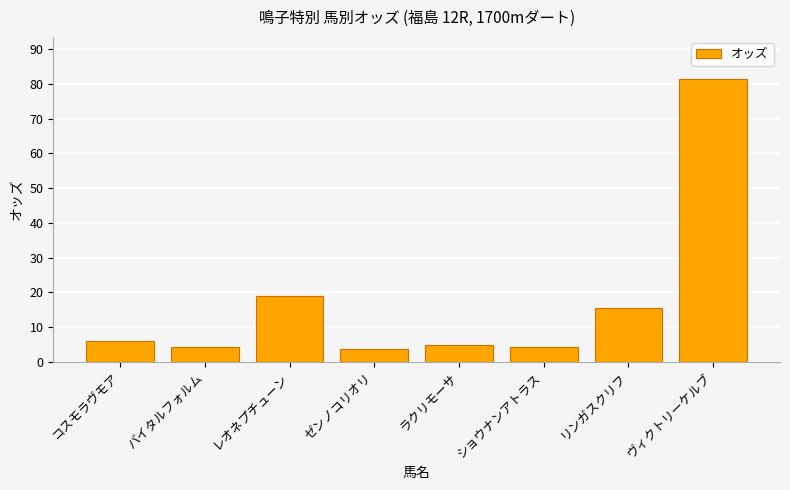

At which label is the value closest to 42?

レオネプチューン